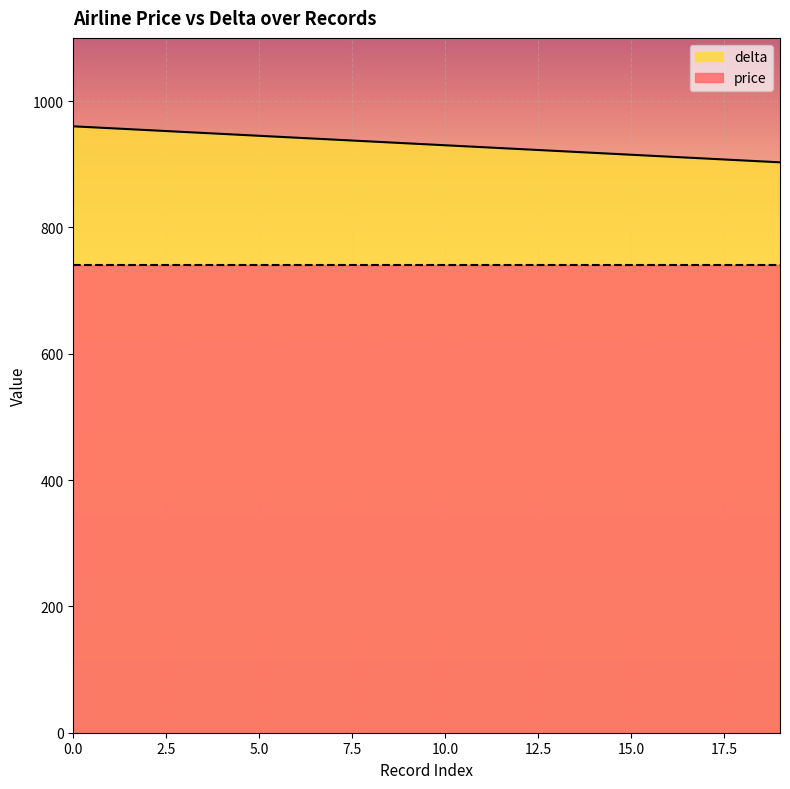

The chart shows a value of 1254 at 8. True or false?

False